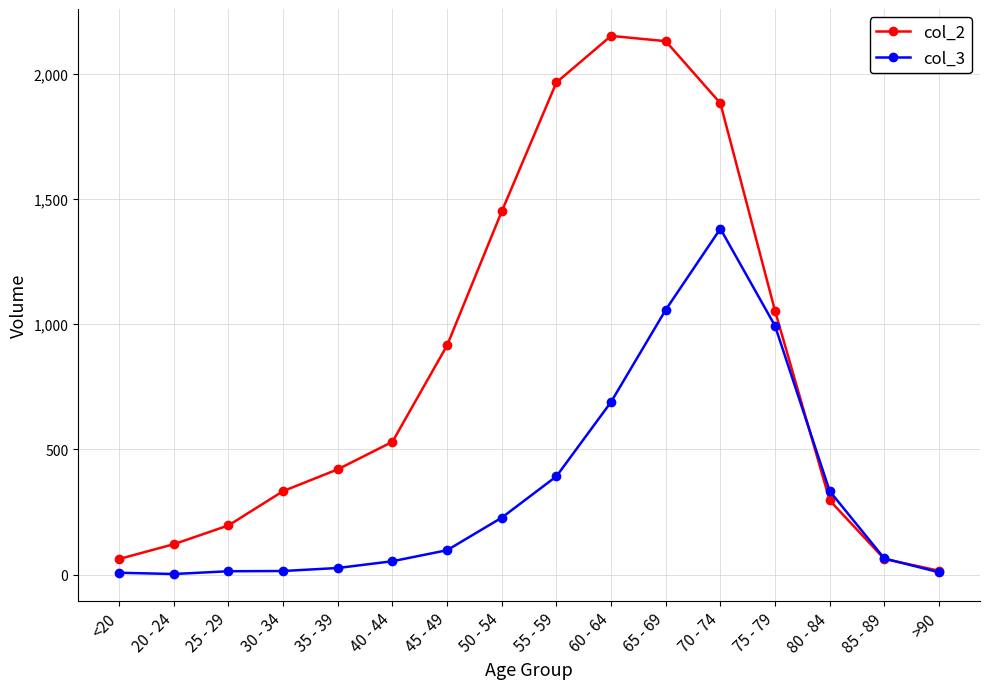

Is it true that col_2 equals 915 at 45 - 49?

True